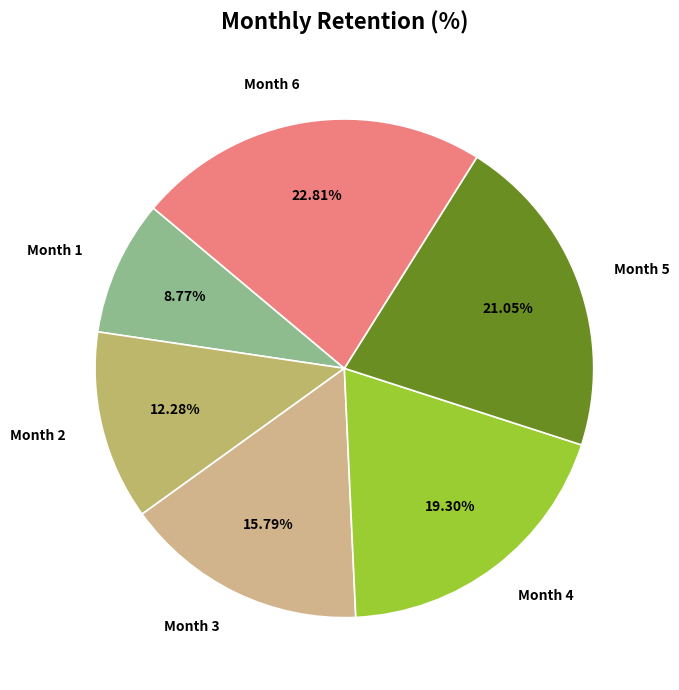

What percentage is the Month 3 slice, to the nearest percent?

16%